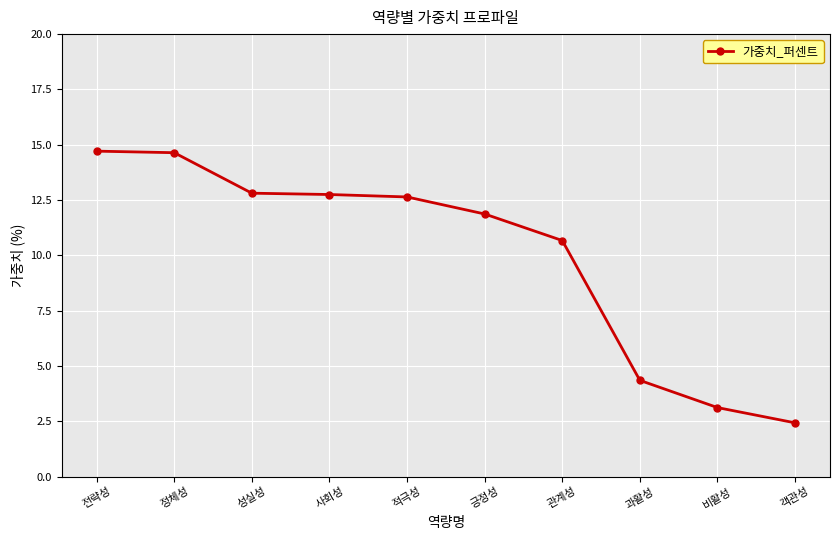

Which has a higher value, 전략성 or 객관성?

전략성